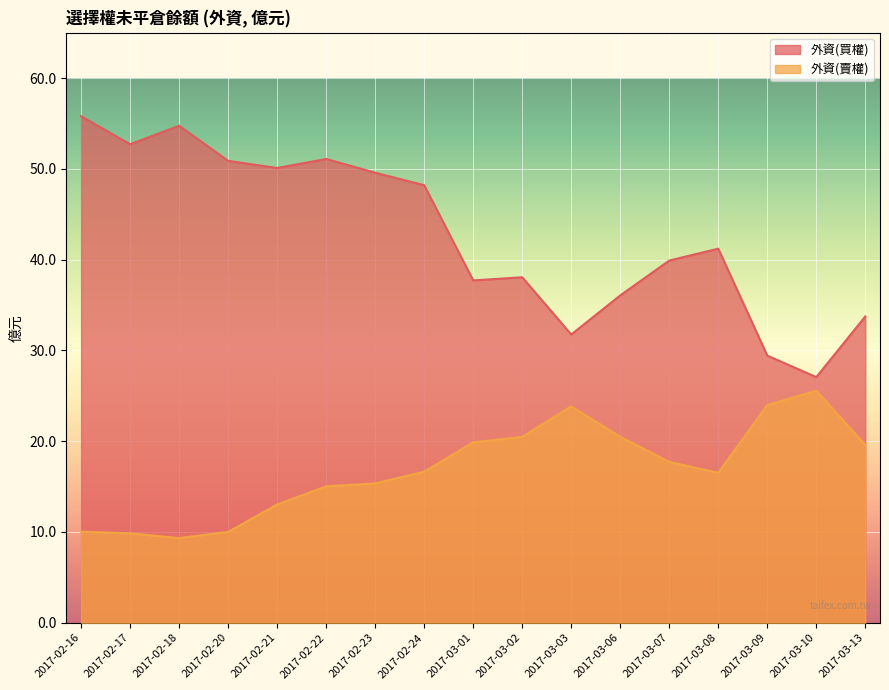

At which category does 外資(賣權) reach its first local peak?

2017-03-03